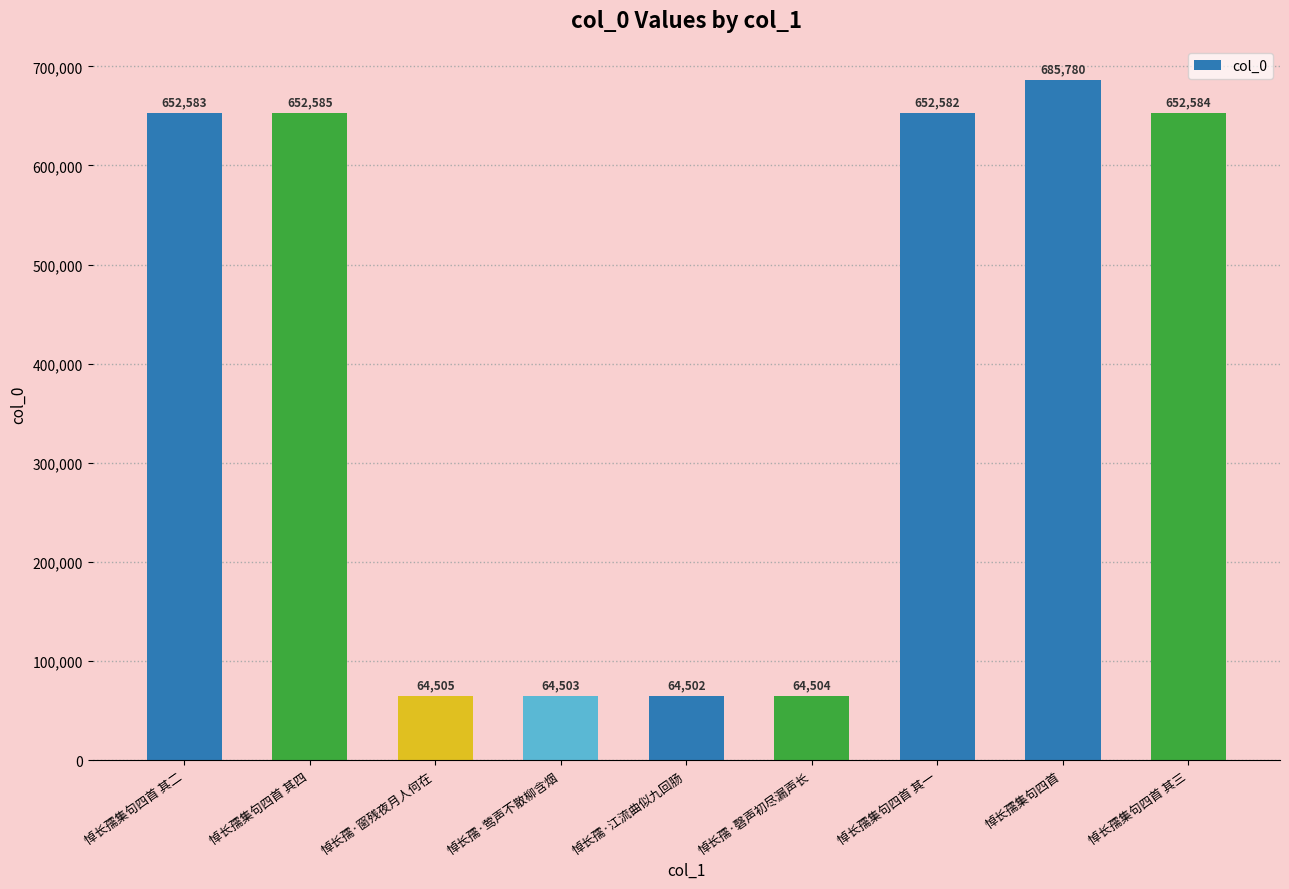

Reading right to left, transcribe all the data shown in this chart.

652584	685780	652582	64504	64502	64503	64505	652585	652583